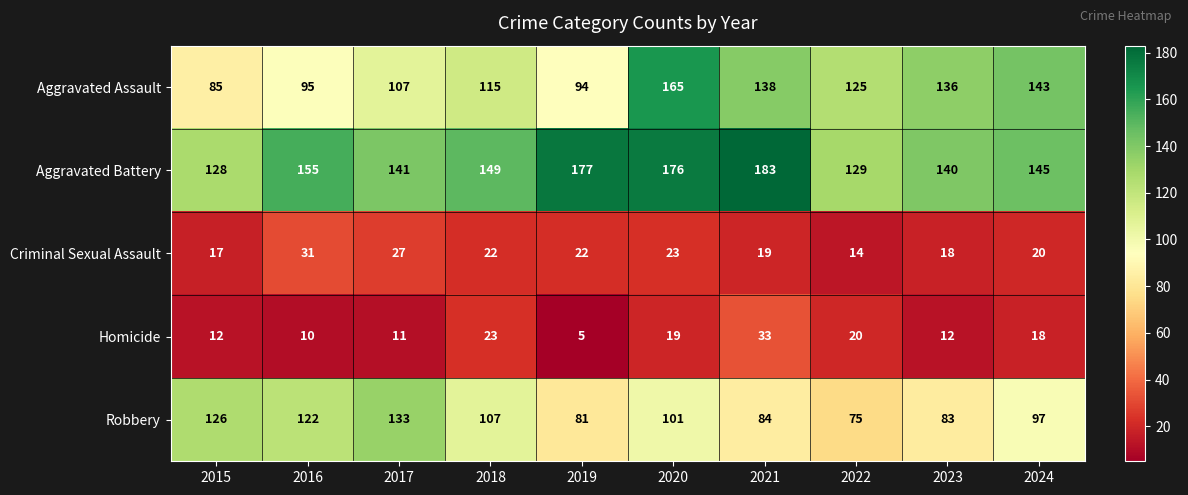

True or false: Criminal Sexual Assault has a value of 24 at 2022.

False